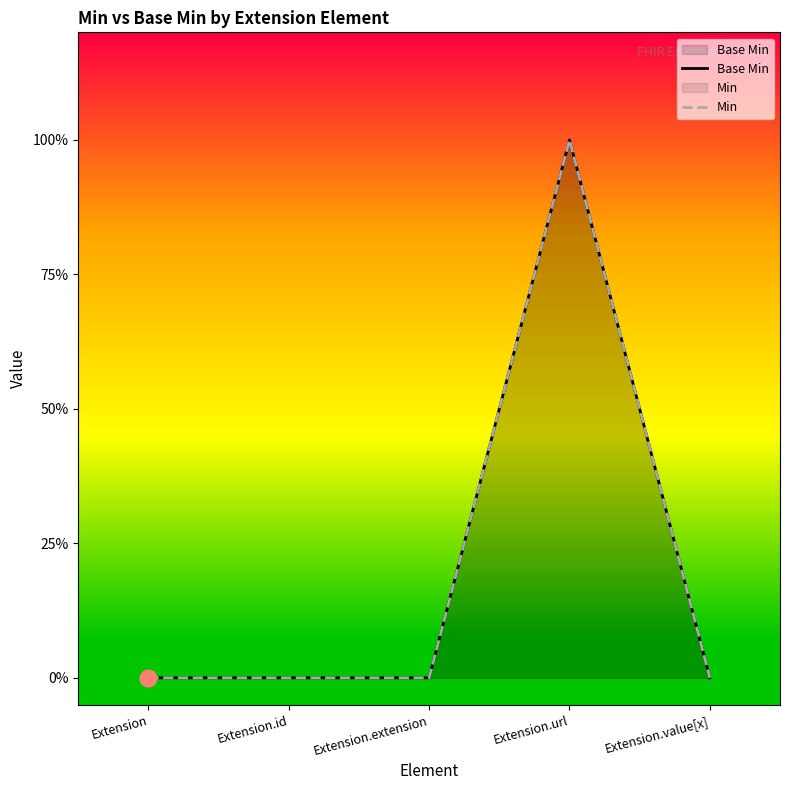

True or false: Min has a value of 1 at Extension.url.

True